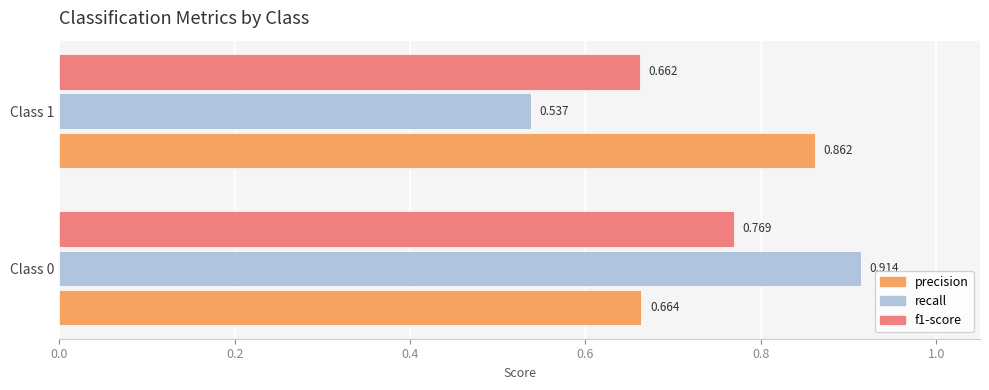

Which series changed the most between Class 0 and Class 1?

recall